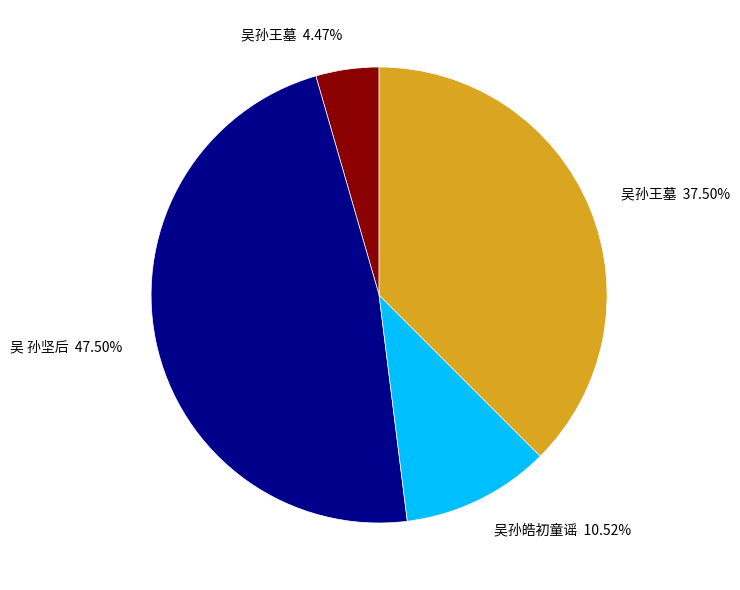

Is there a majority slice in this chart?

No